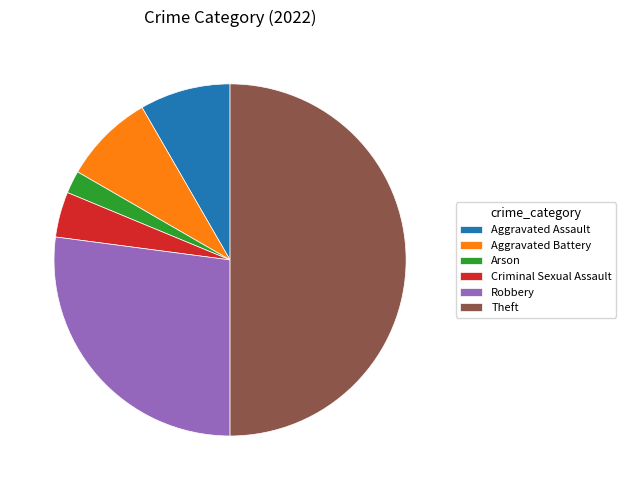

The Aggravated Battery slice represents 8% of the pie. True or false?

True